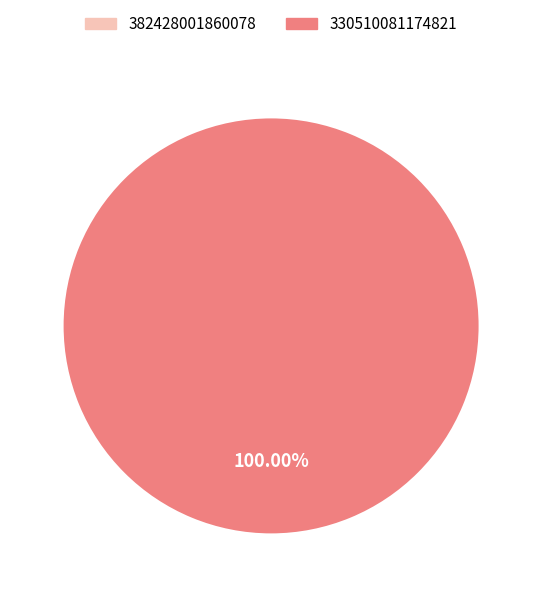

How many segments does this pie chart have?

2